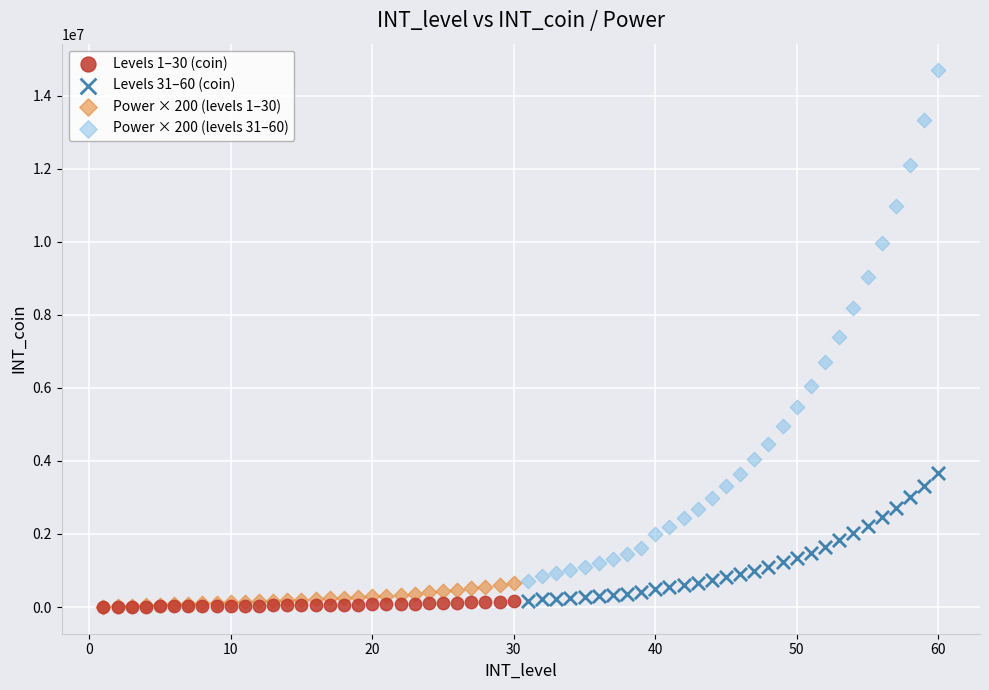

Which series has the largest Y range (max minus min)?

Power × 200 (levels 31–60)